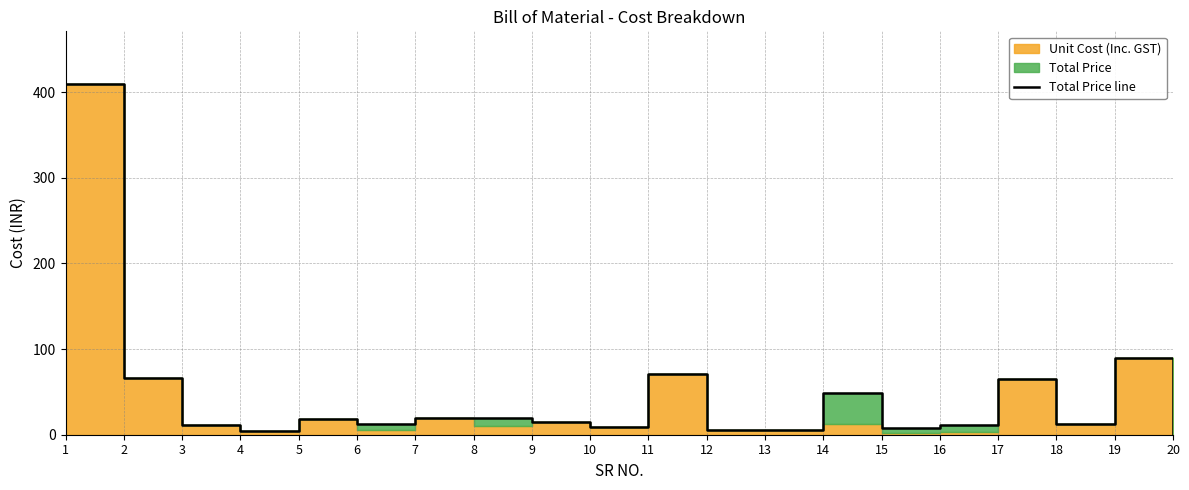

True or false: the data shows 3.2 at 15.

False